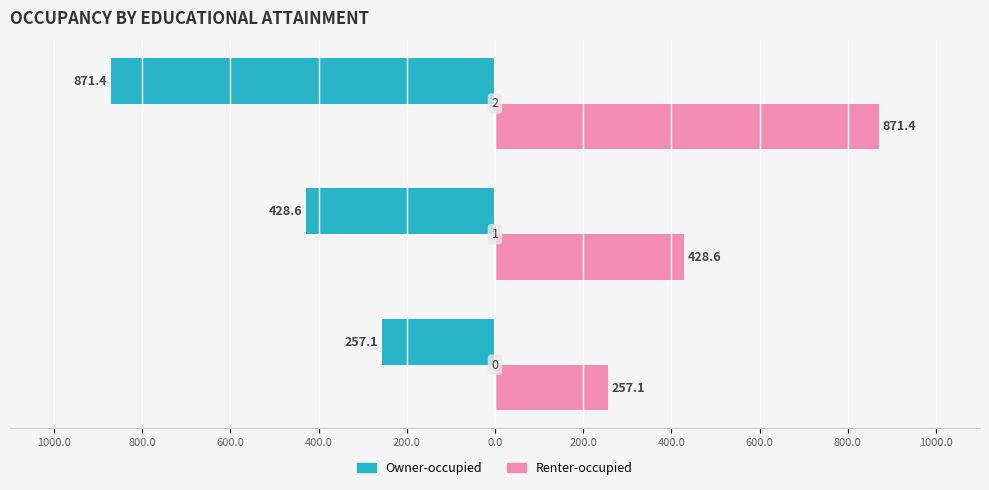

What position from the left is 600.0?

3